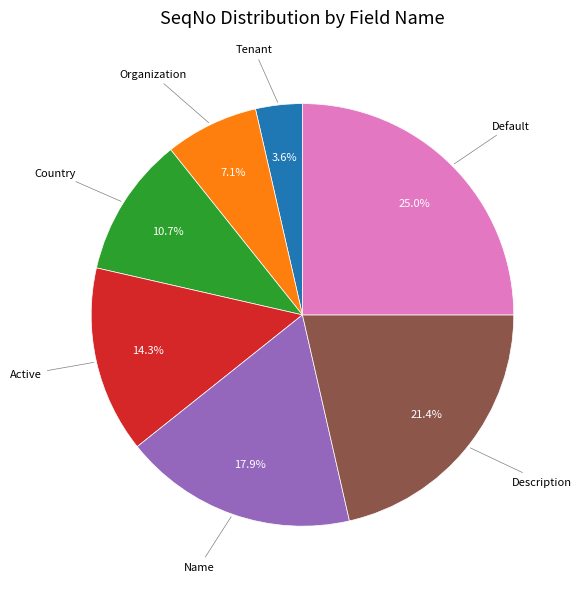

Is there a majority slice in this chart?

No